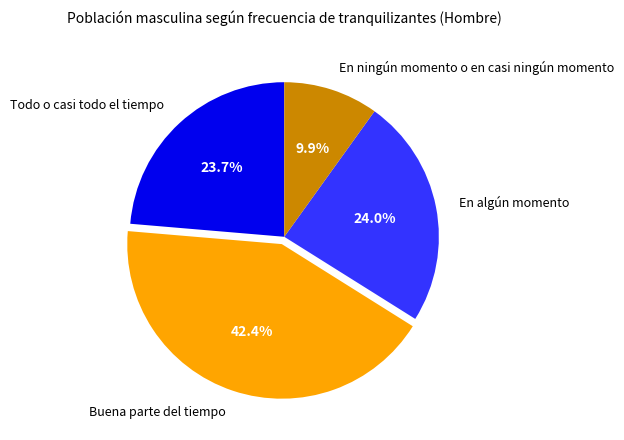

Is there any slice that represents more than half of the pie?

No